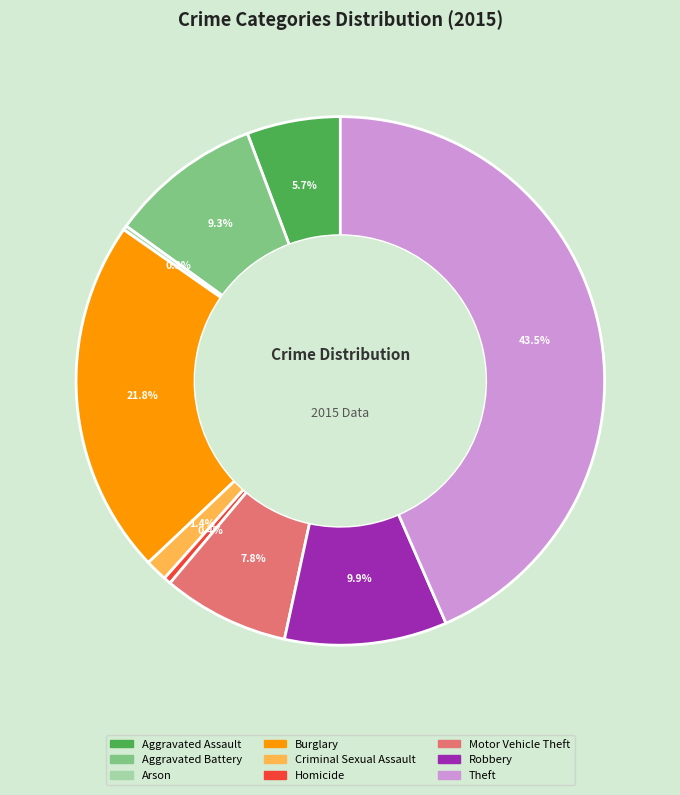

What is the ratio of the value at Robbery to the value at Aggravated Assault?

1.7